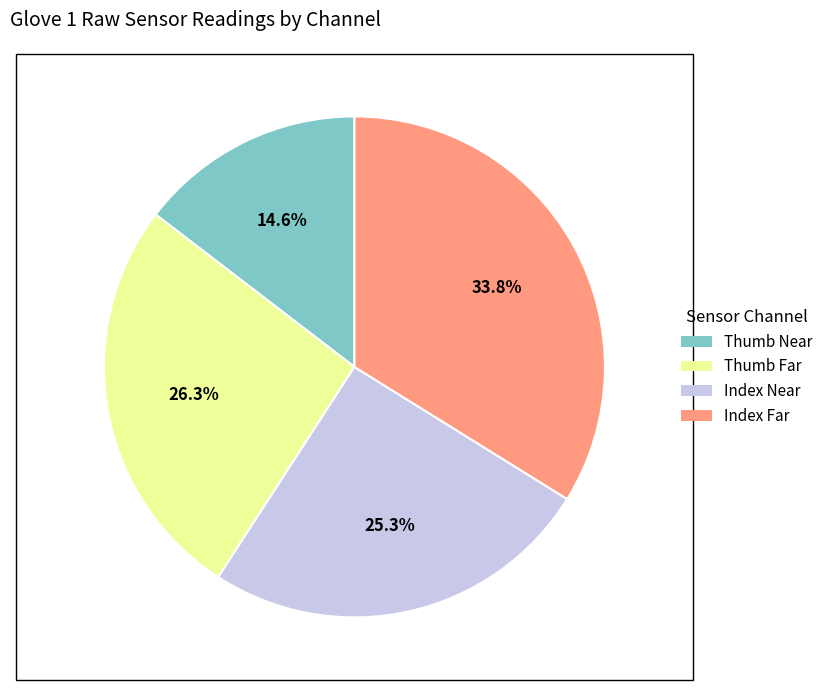

What is the largest slice in the pie chart?

Index Far